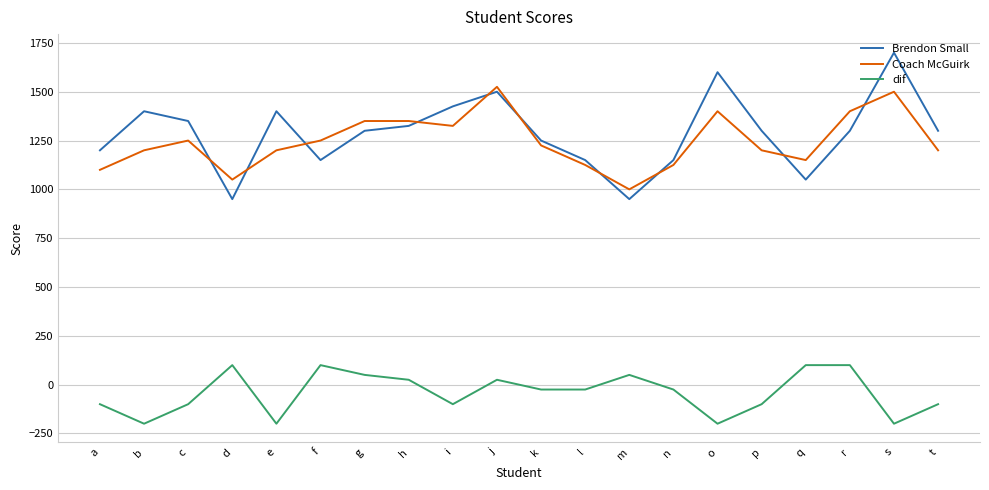

The value of Coach McGuirk at a is 1100. True or false?

True